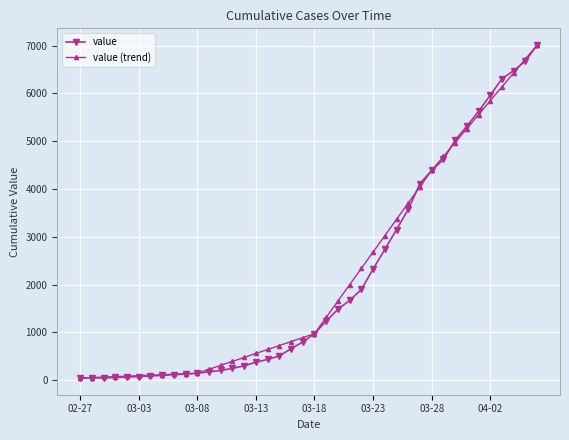

What is the value of the value point at the 40th from the left?

7013.0